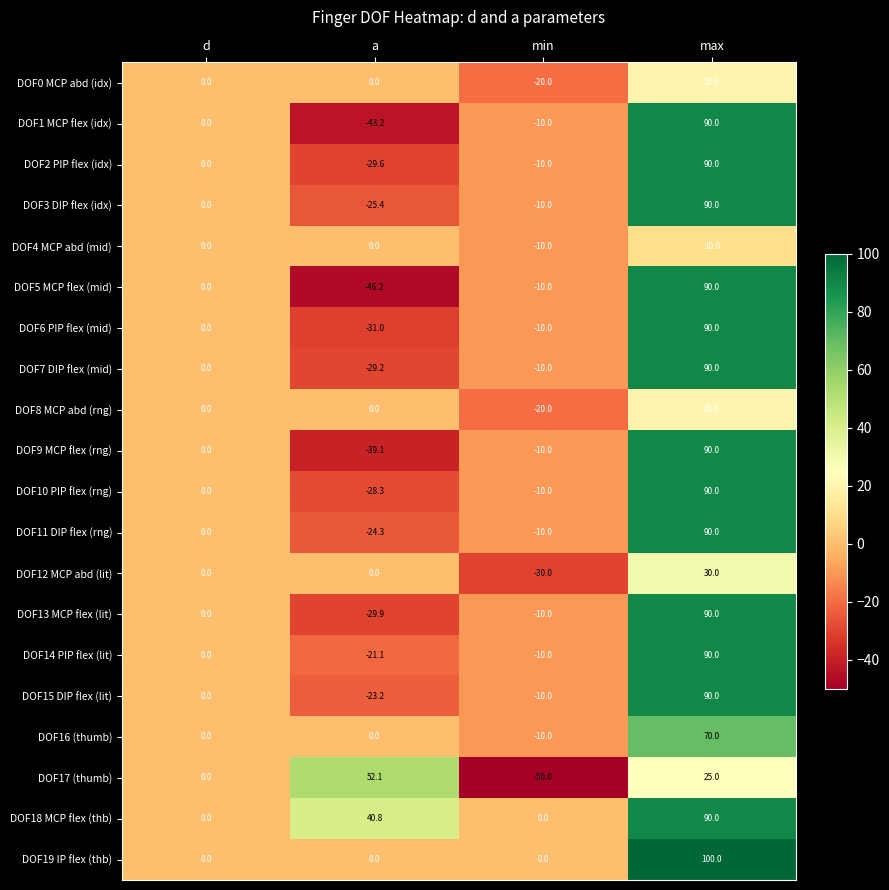

At which category does the chart reach its minimum across all series?

min